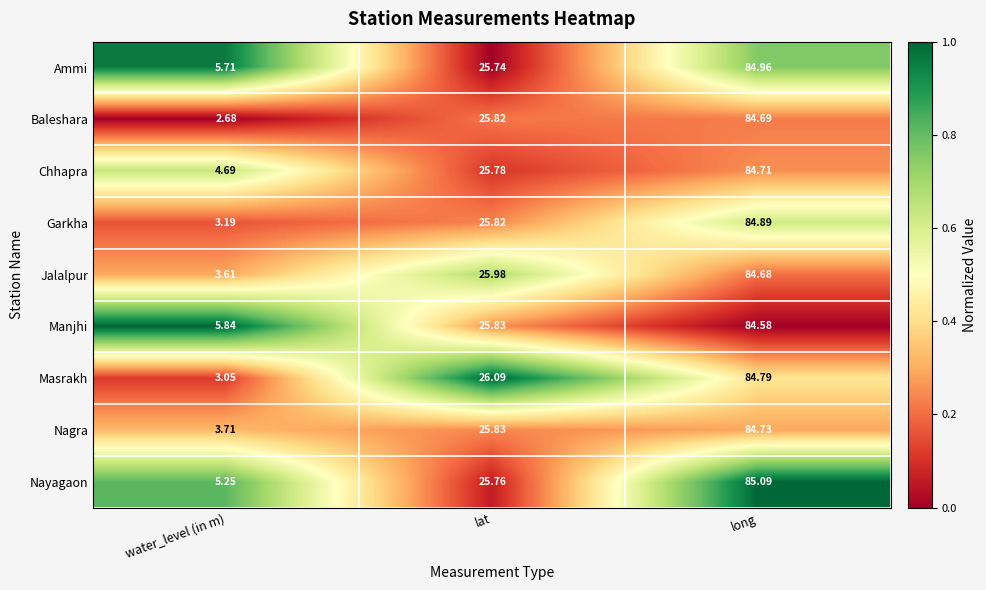

At which label does Ammi reach its minimum?

water_level (in m)